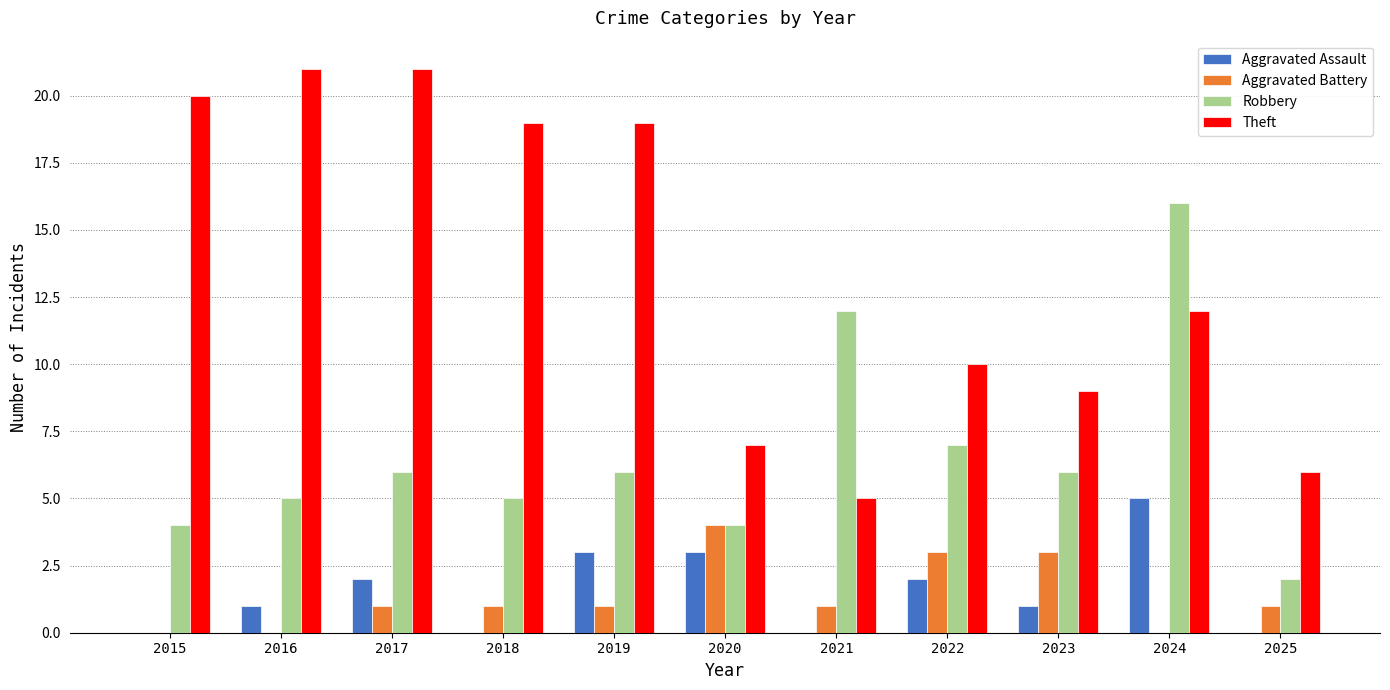

Which series has the largest range (max minus min)?

Theft